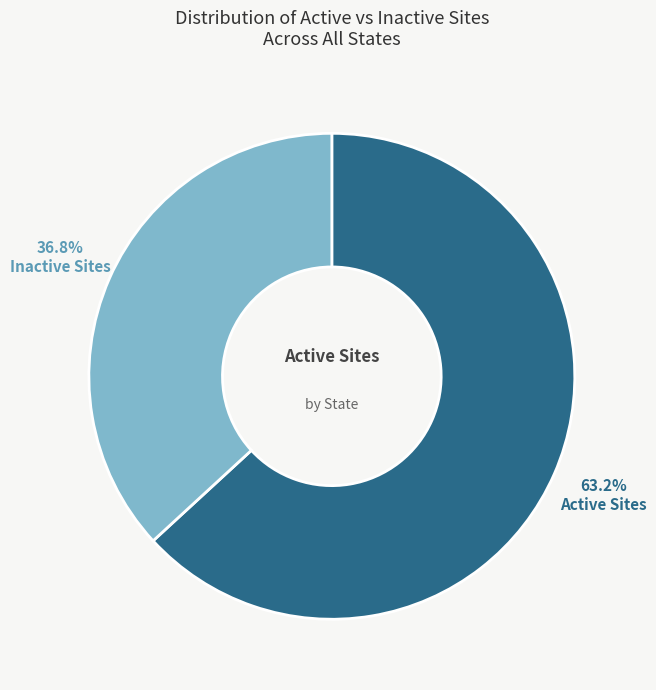

How many segments does this pie chart have?

2